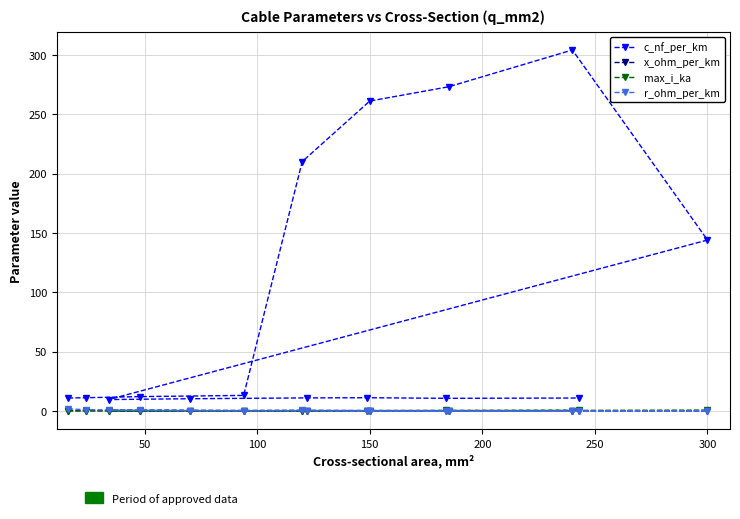

What is the average value of the c_nf_per_km series?

86.9